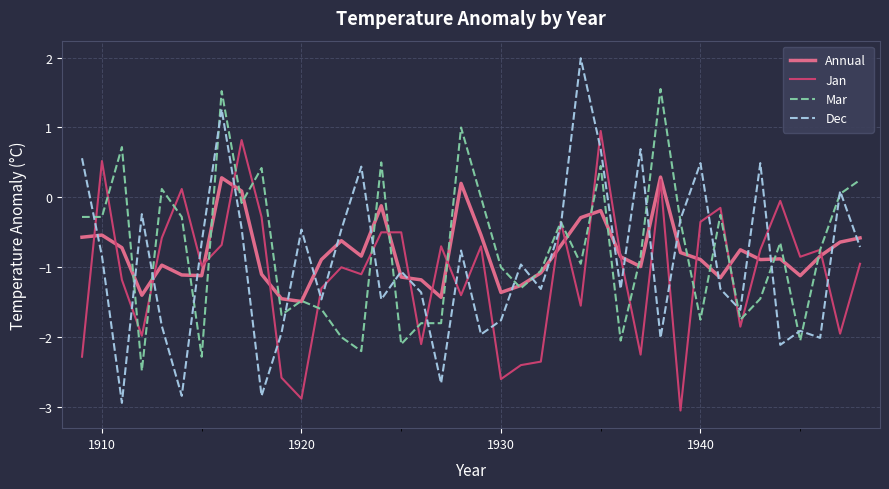

True or false: Dec and Jan cross at least once.

True